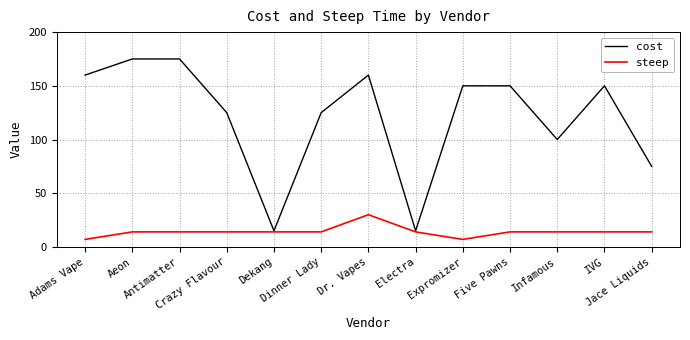

The value of cost at Crazy Flavour is 76. True or false?

False